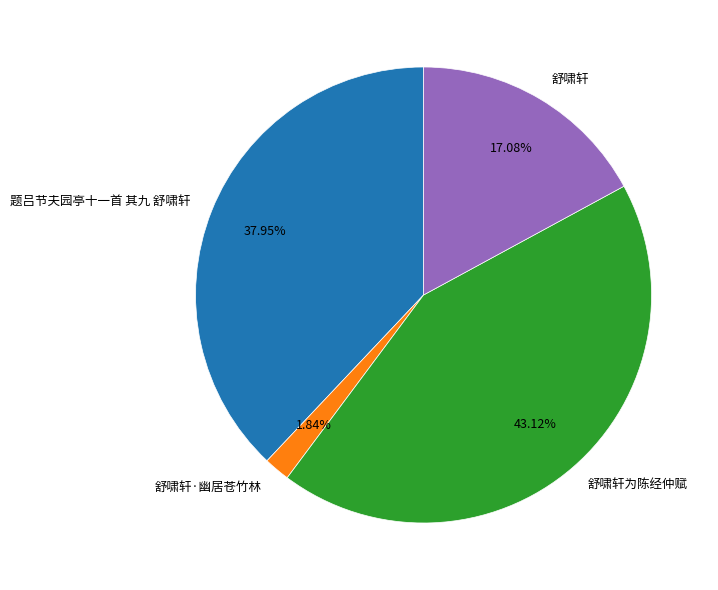

To the nearest percent, what portion does 舒啸轩 represent?

17%